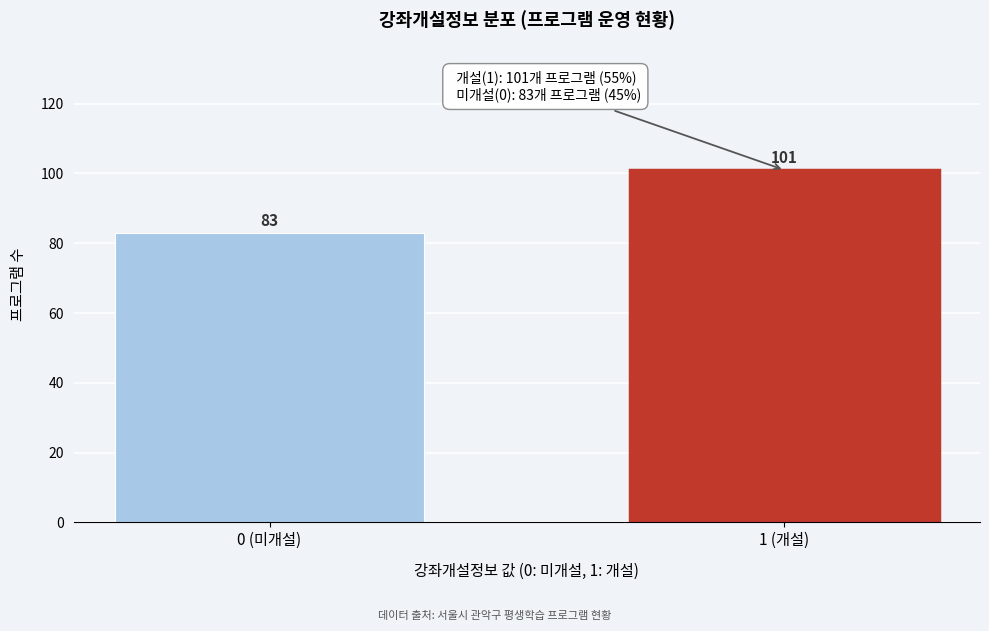

Reading left to right, transcribe all the data shown in this chart.

0 (미개설)=83	1 (개설)=101